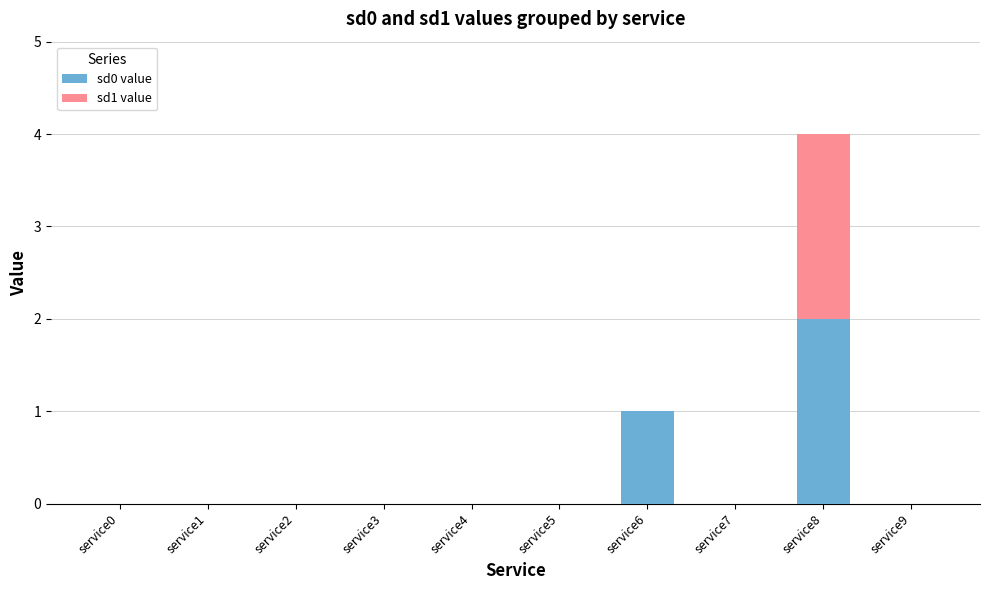

What is the total value across all series at service8?

4